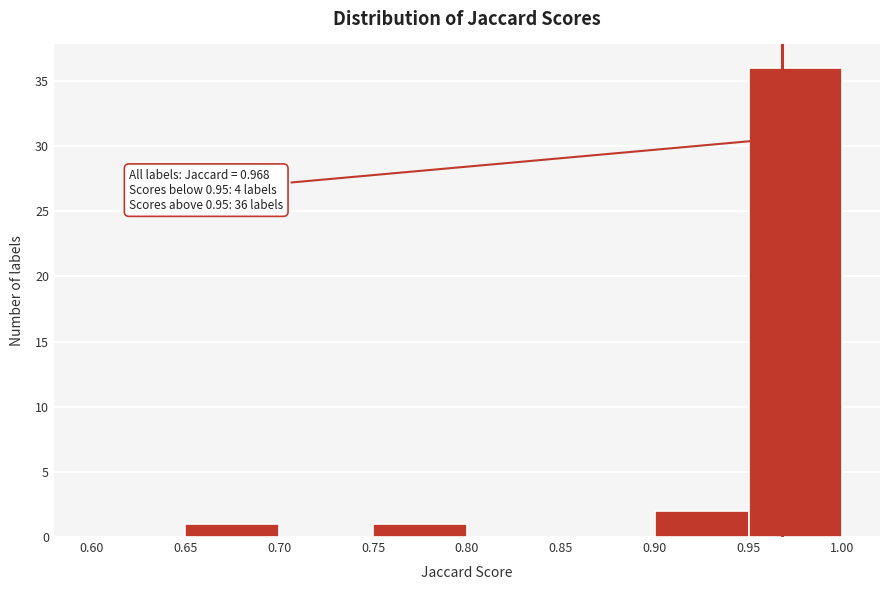

Which range on the x-axis has the tallest bar?

0.95 to 1.00